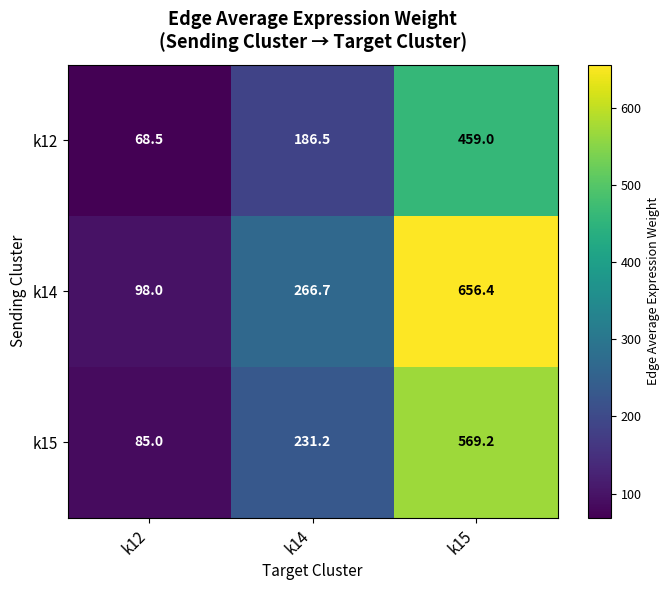

Rank the series by their average value, from highest to lowest.

k14, k15, k12